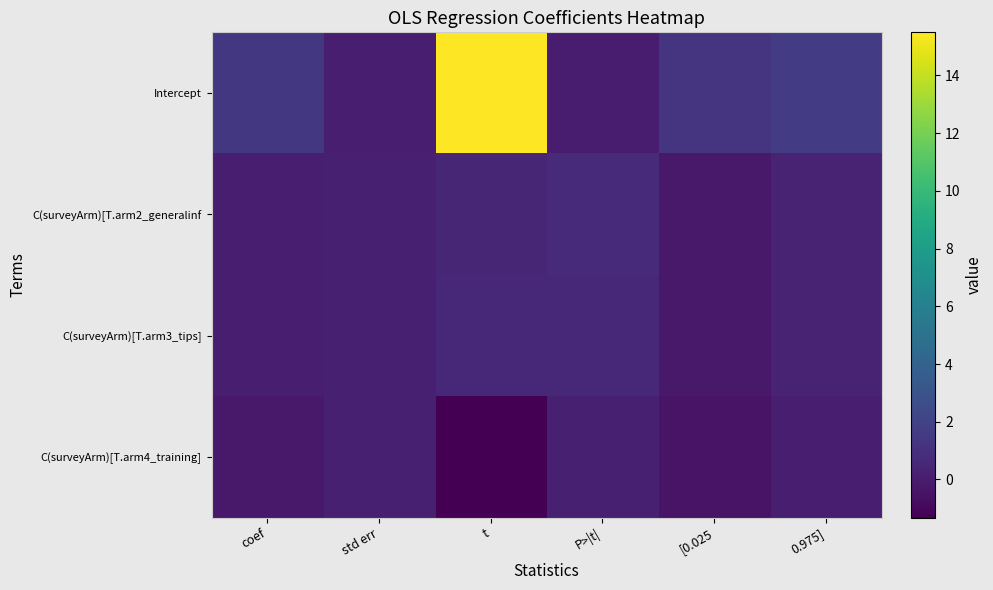

At how many categories does at least one series exceed 4?

1